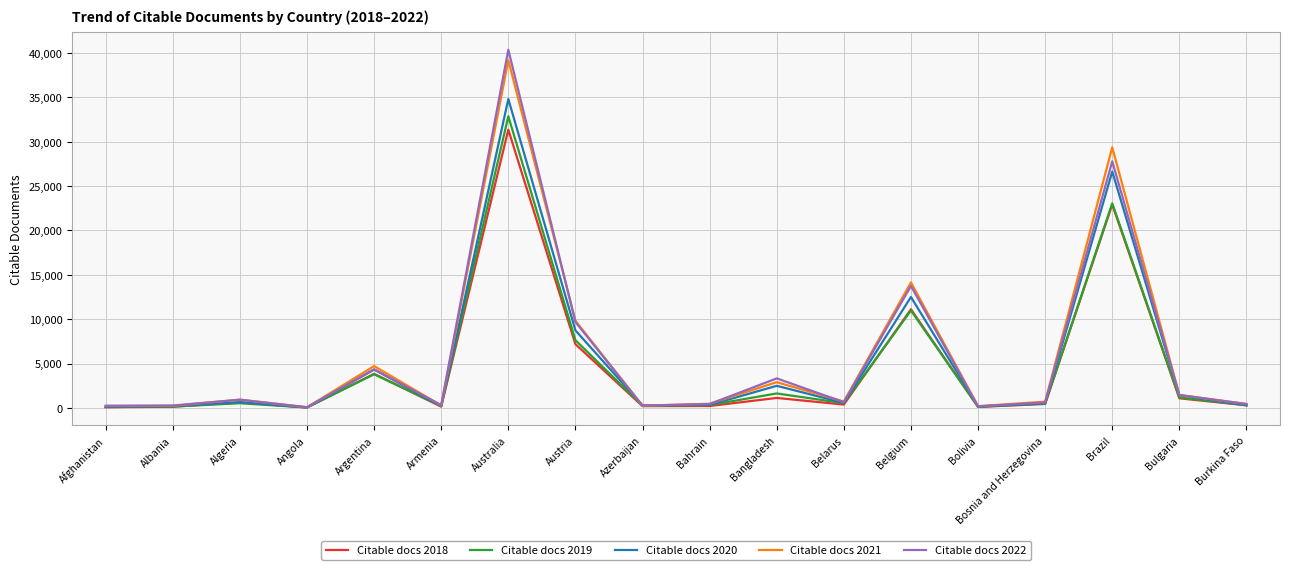

At which category is the sum across all series the highest?

Australia